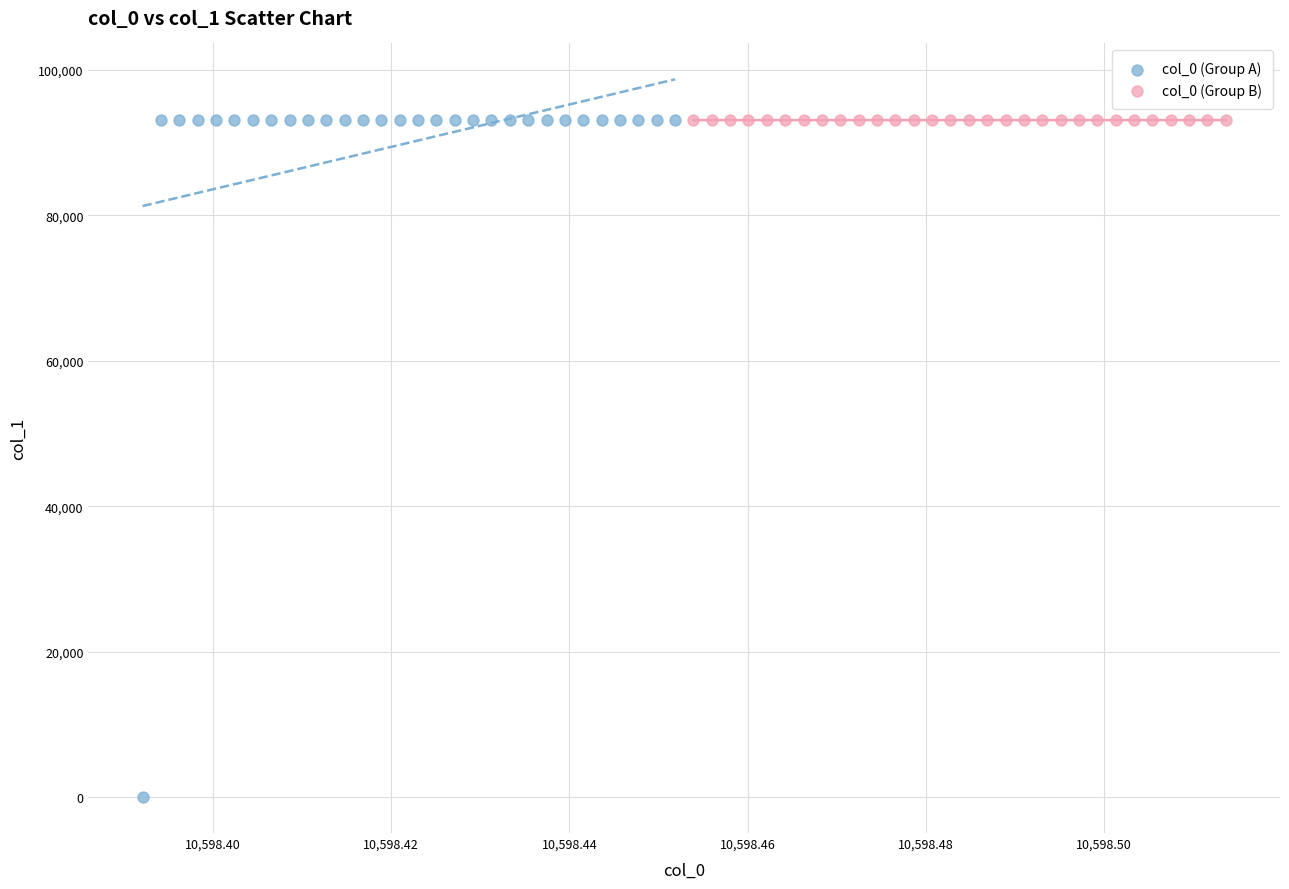

Which series reaches the minimum Y coordinate?

col_0 (Group A)